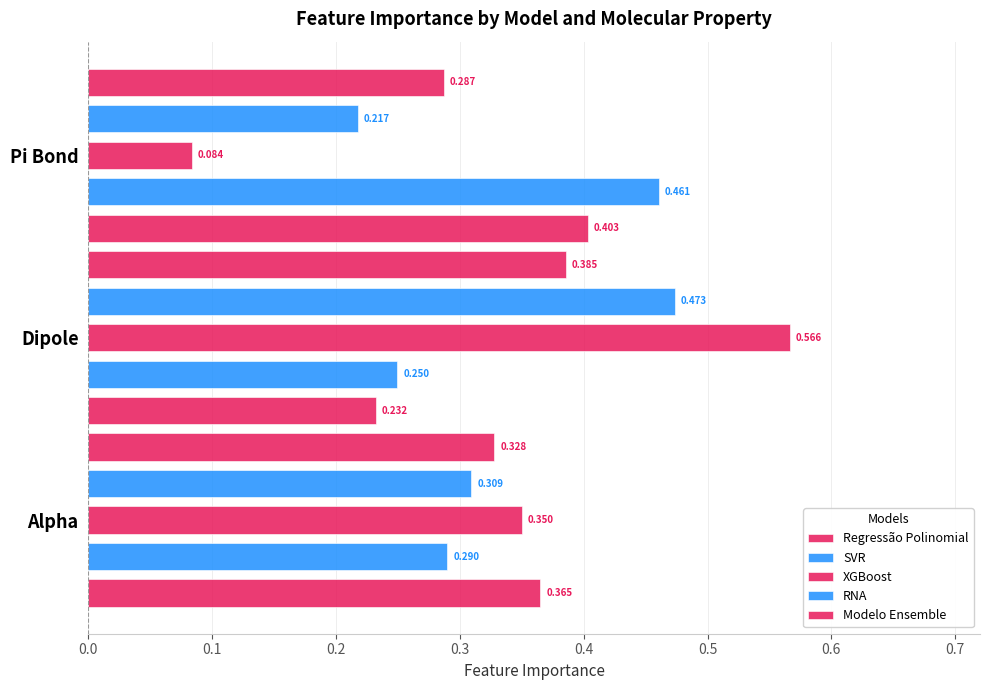

What is the difference between the maximum and minimum values in the Regressão Polinomial series?

0.2